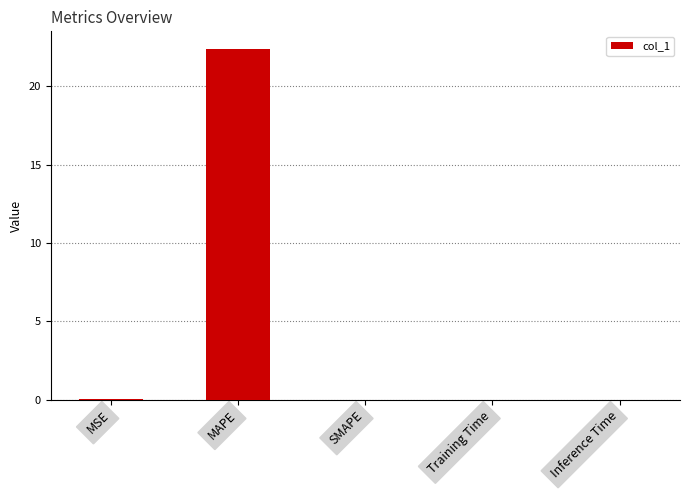

The chart shows a value of 0.0 at Inference Time. True or false?

True